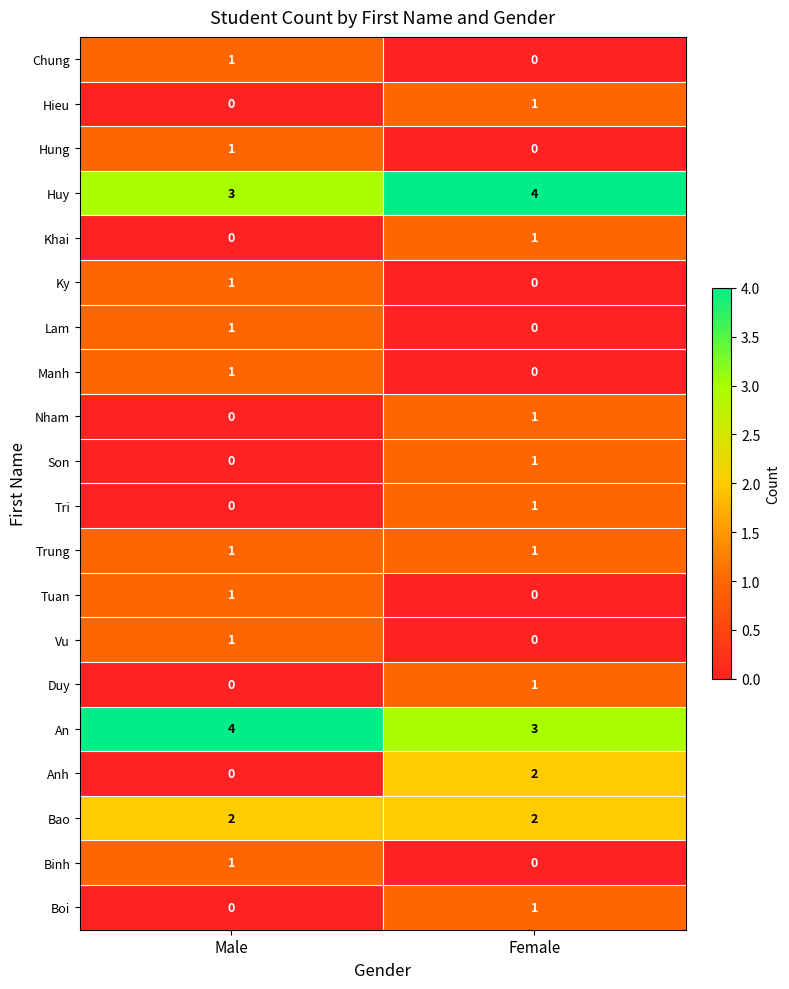

How many categories are shown in the chart?

2